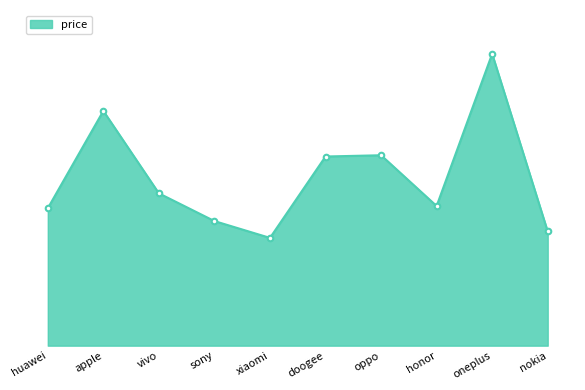

What is the approximate value at nokia?

231.6